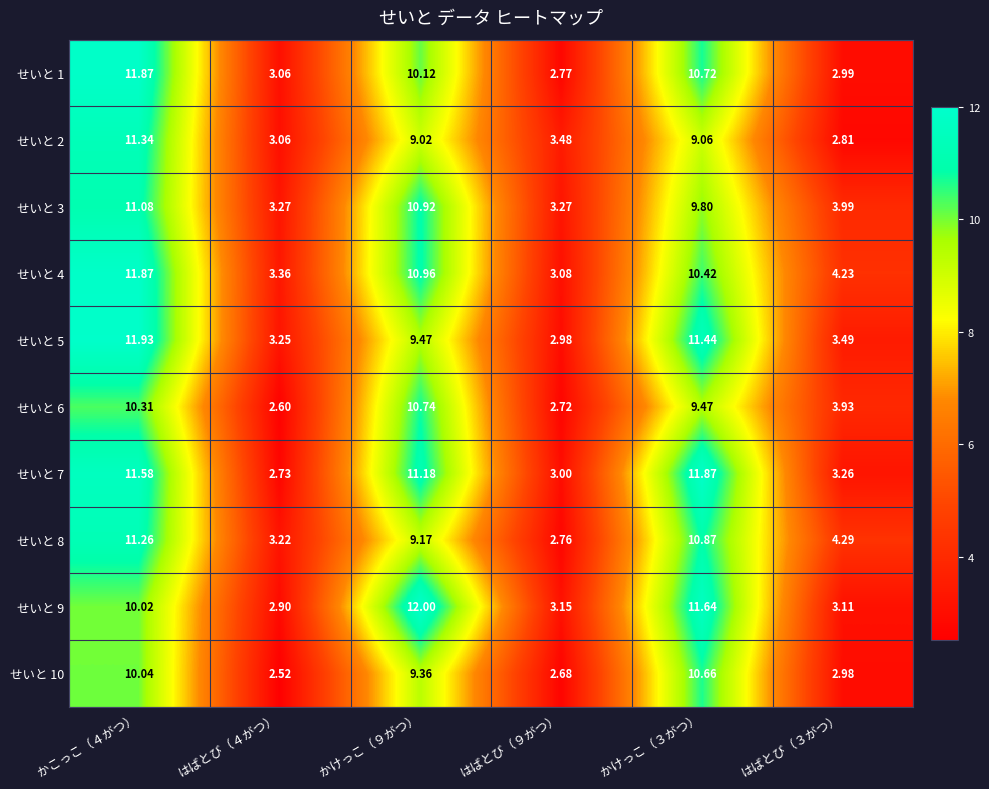

How many categories are shown in the chart?

6